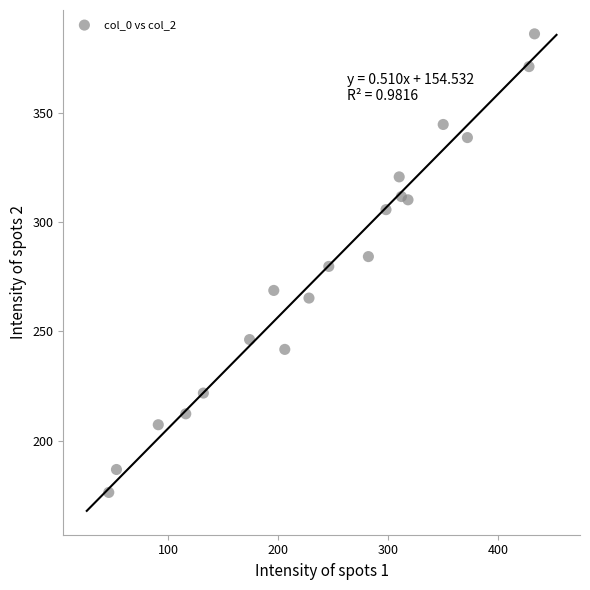

What is the range of Y values (max minus min)?

210.0